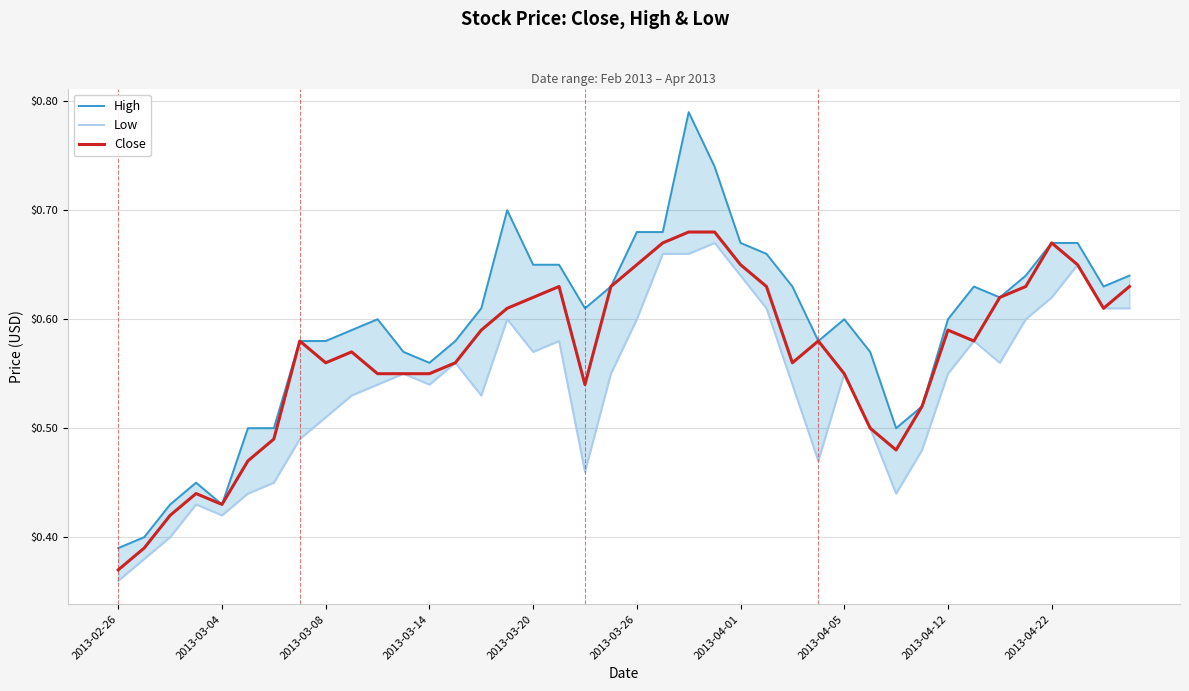

Between 23 and 29, which is larger?

23